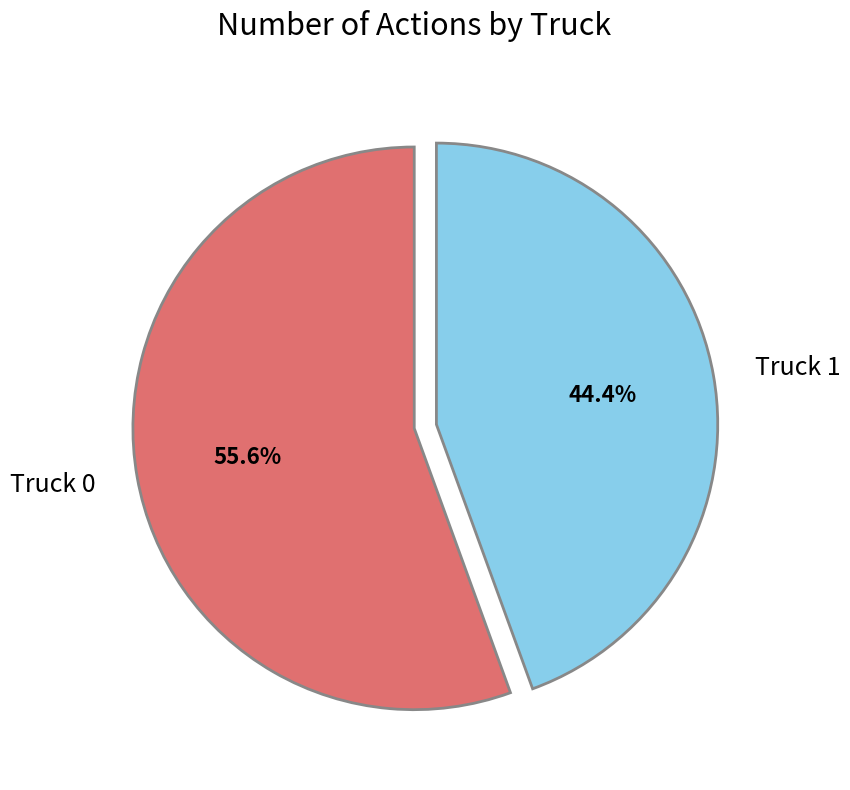

Count the number of slices in the pie.

2